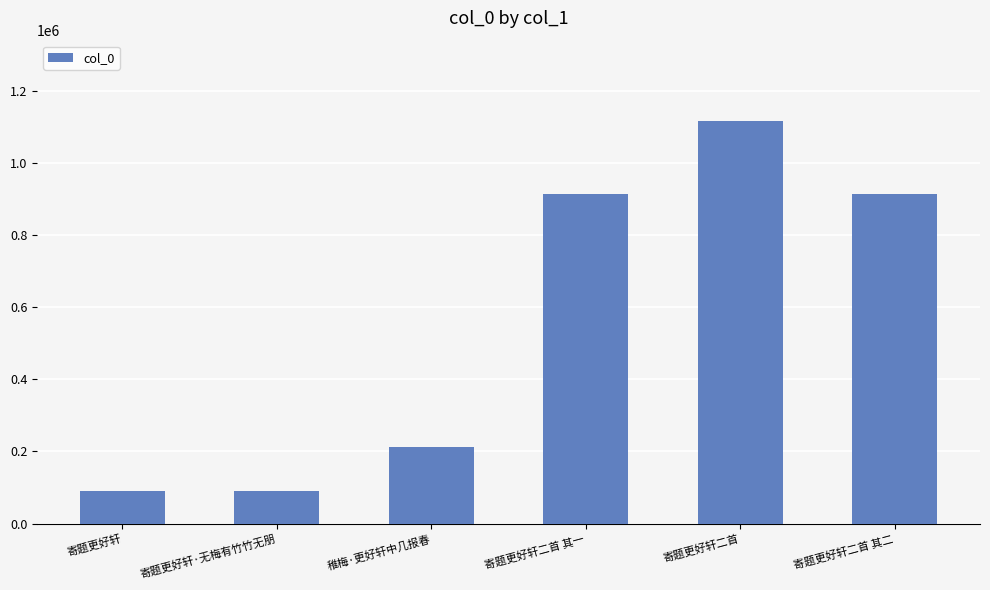

How many values are below 913405?

3